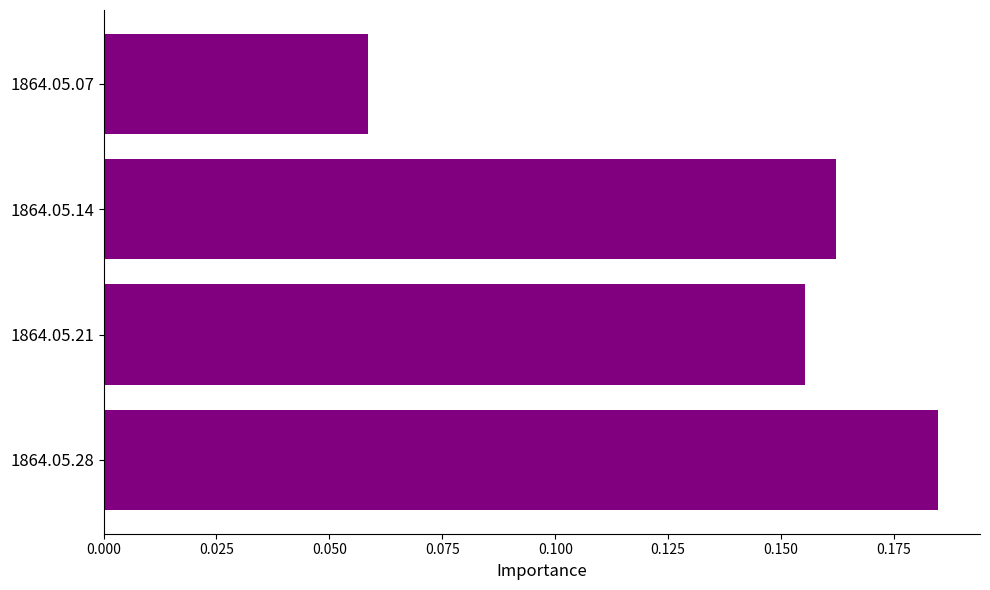

Are the bars grouped side by side (vs. stacked)?

No